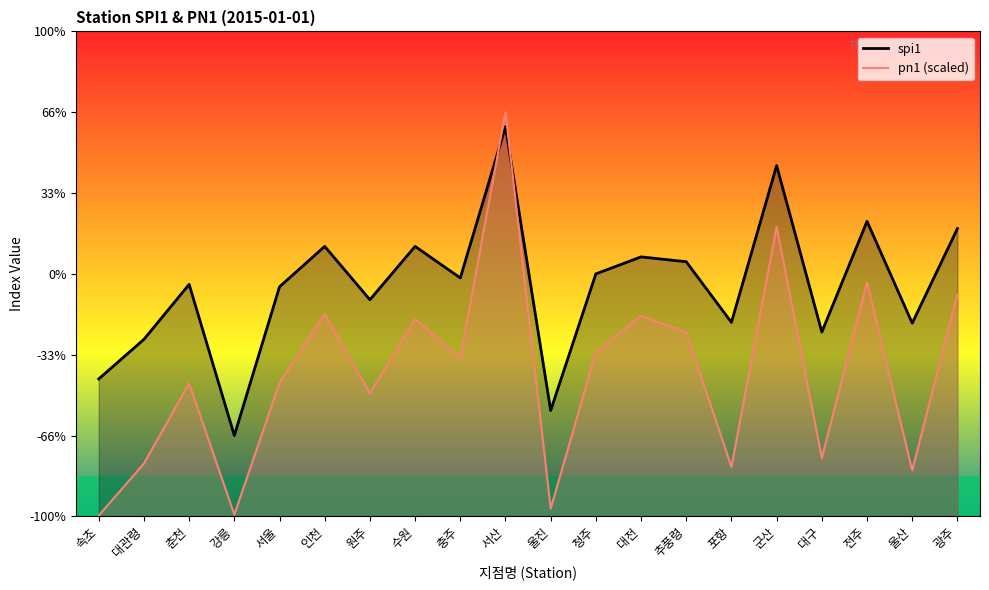

What is the difference between the second highest and second lowest values in the pn1_line series?

3.6